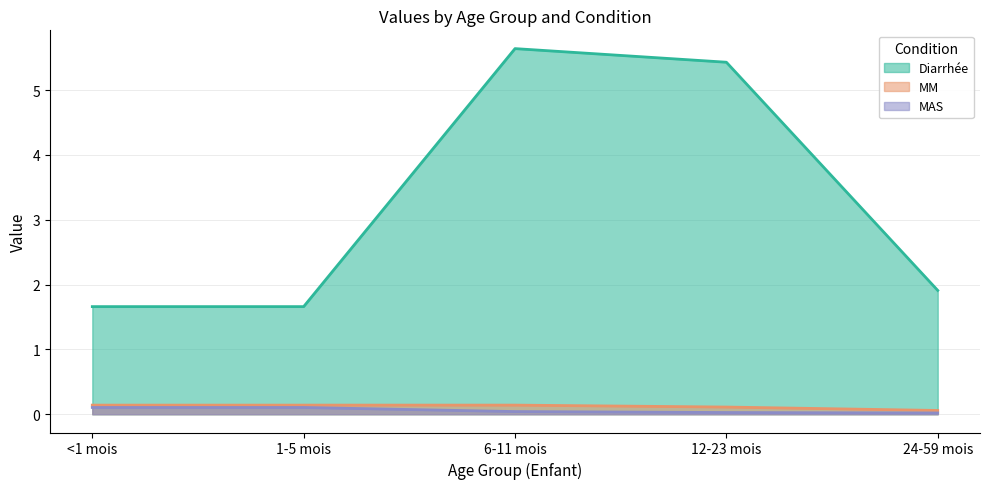

True or false: Diarrhée and MAS intersect in this chart.

False